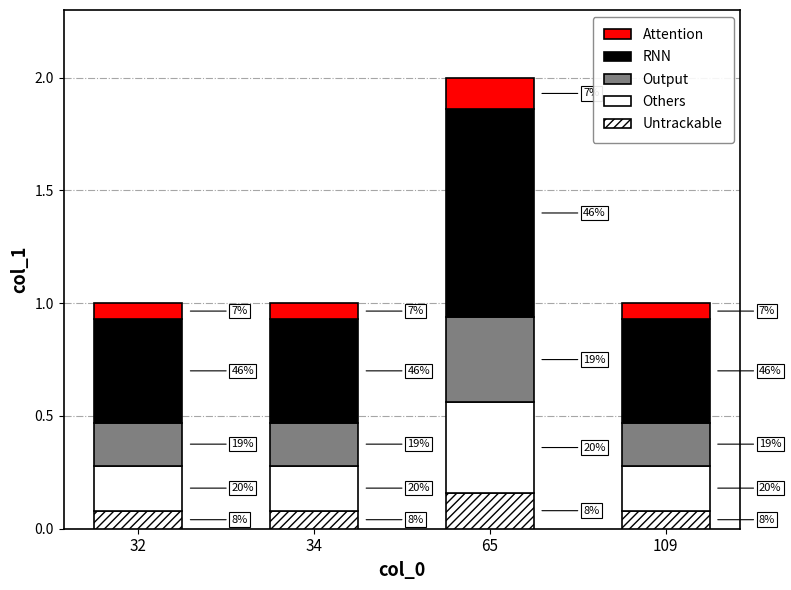

Does the chart contain stacked bars?

Yes